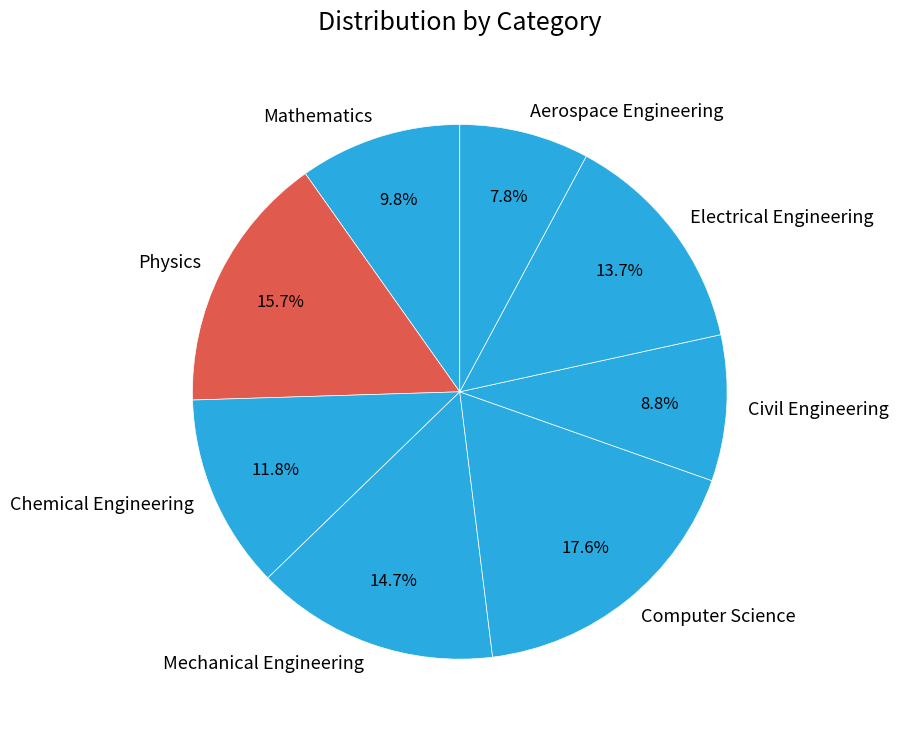

To the nearest percent, what is the difference between the Electrical Engineering and Physics slice percentages?

2%